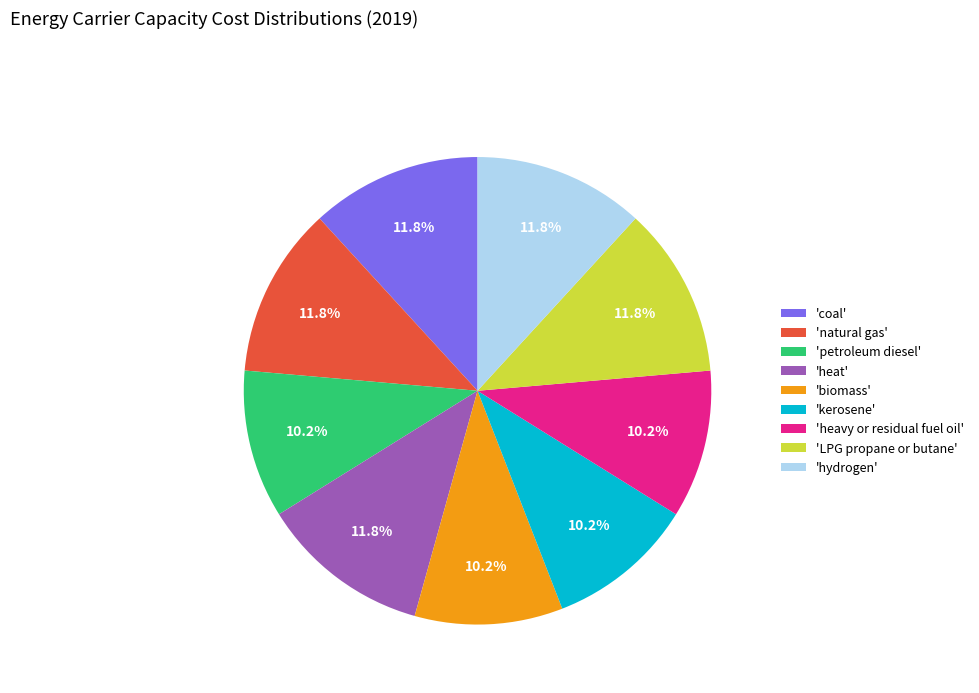

How much of the chart is everything except 'LPG propane or butane'?

88.2%